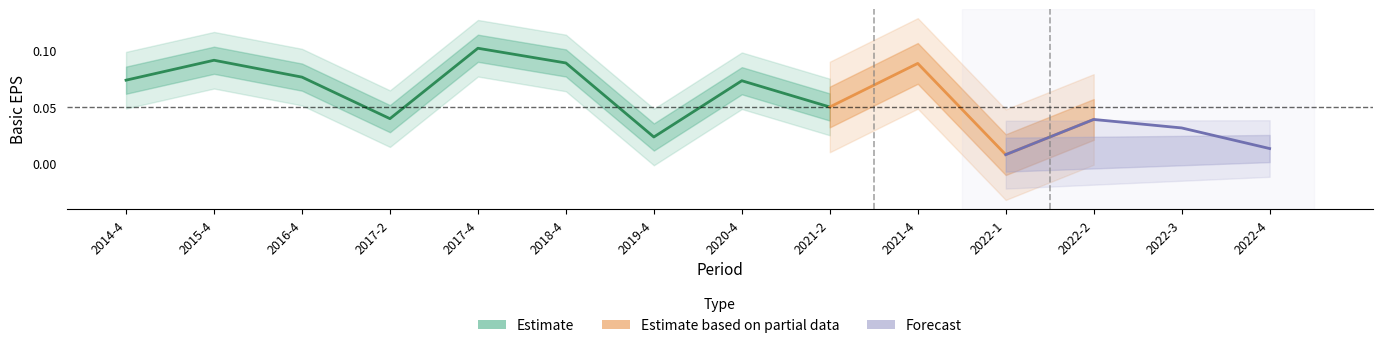

What is the maximum value for undistri_profit_ps?

0.1